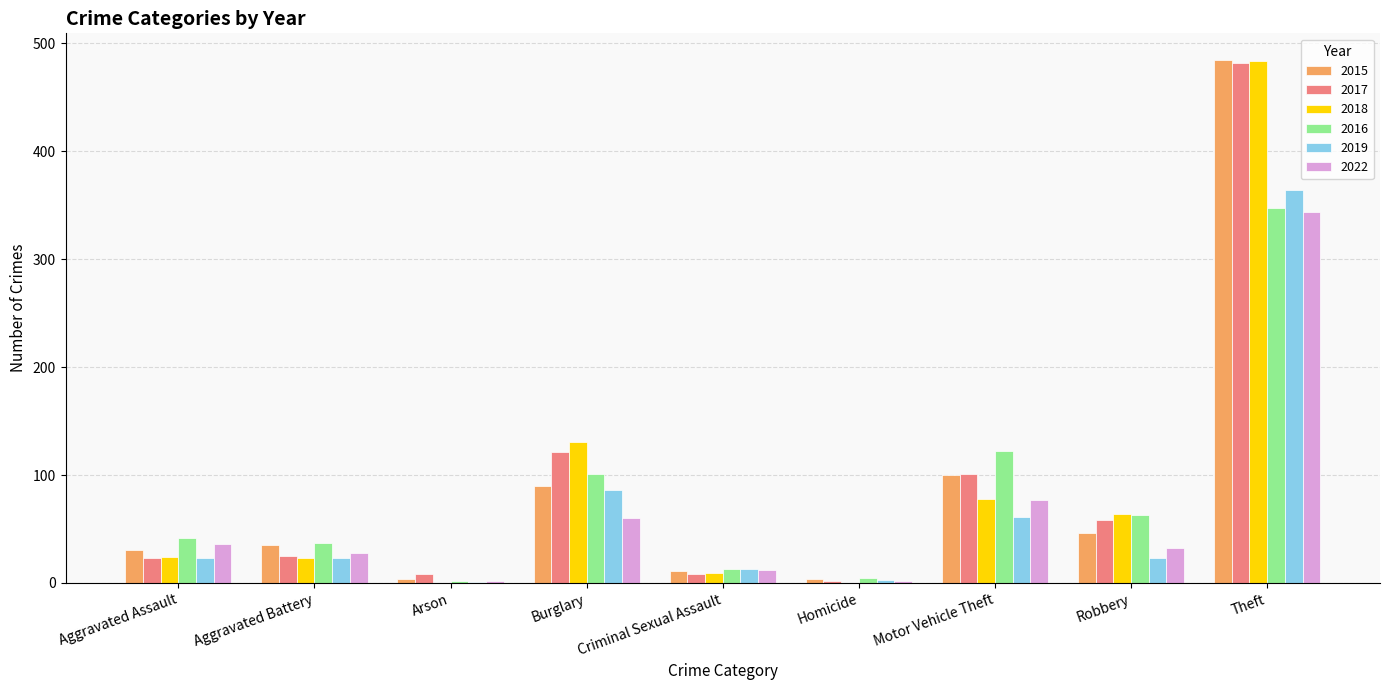

Count the number of categories in the chart.

9